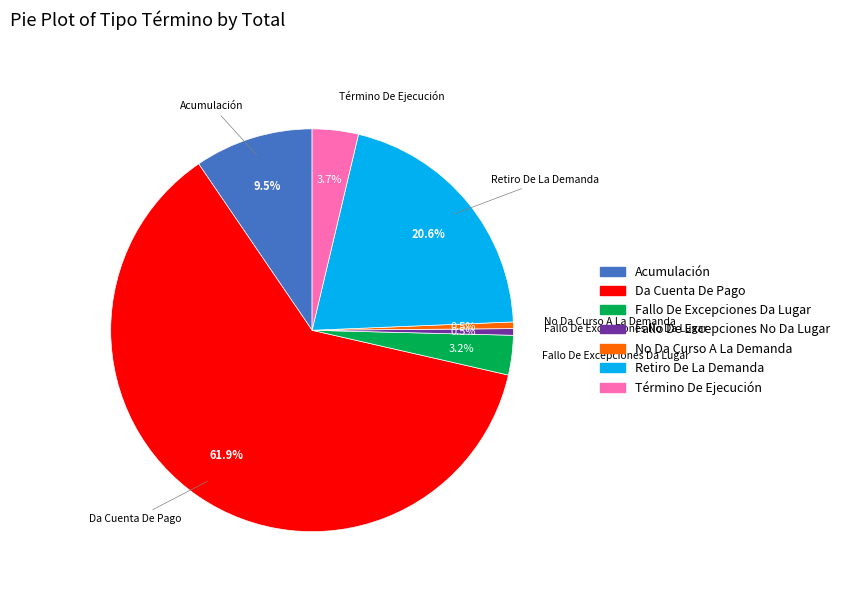

Approximately how many times larger is the value at Retiro De La Demanda compared to No Da Curso A La Demanda?

39.0